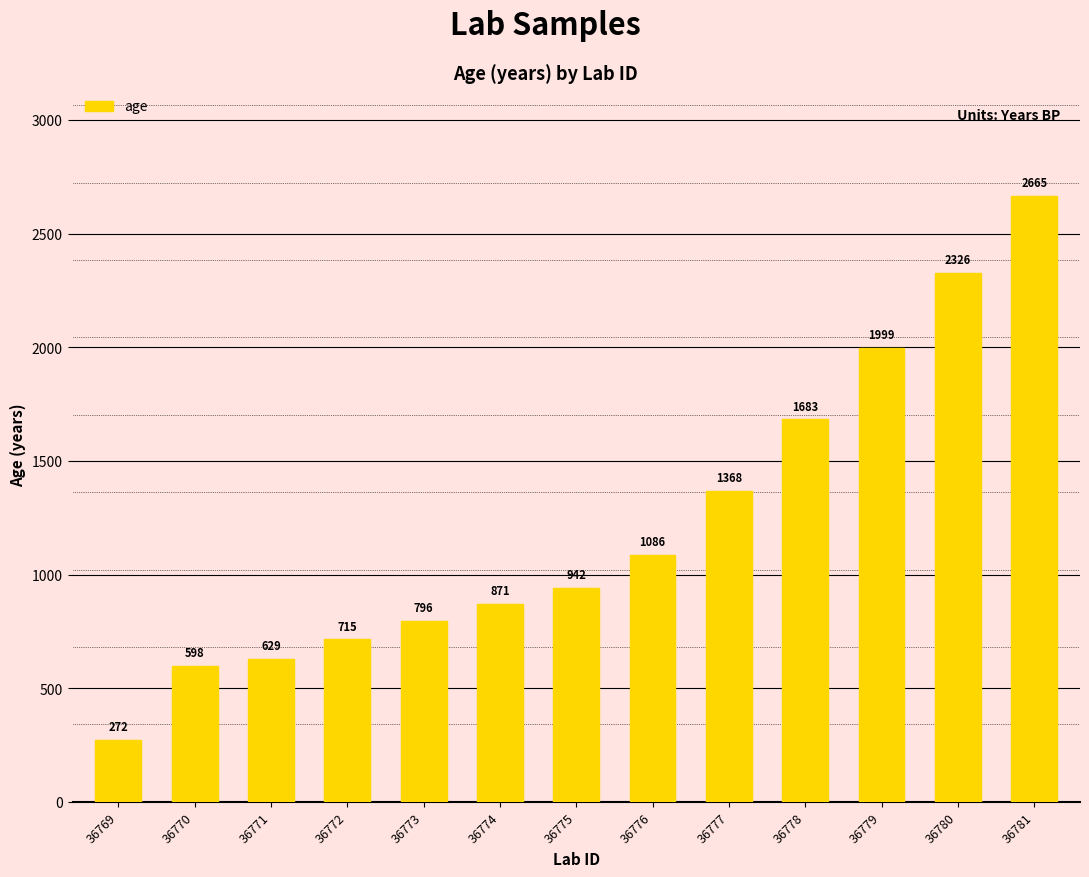

True or false: the data shows 1240.8 at 36773.

False